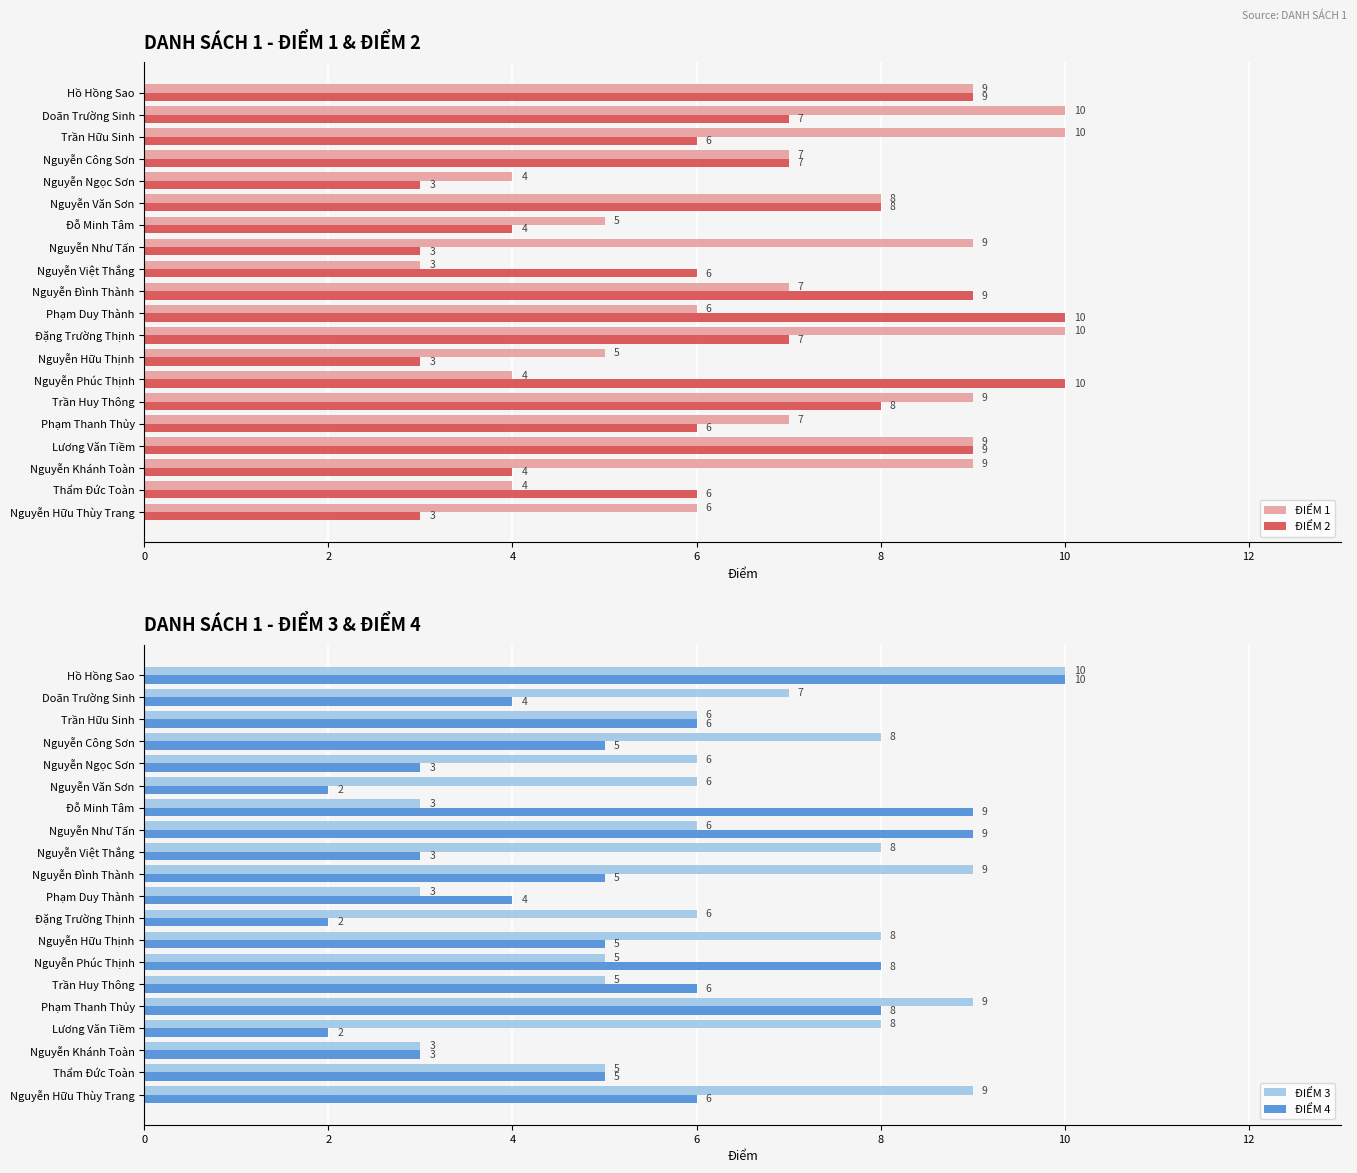

Count the ĐIỂM 4 values in the range 3 to 8.

14